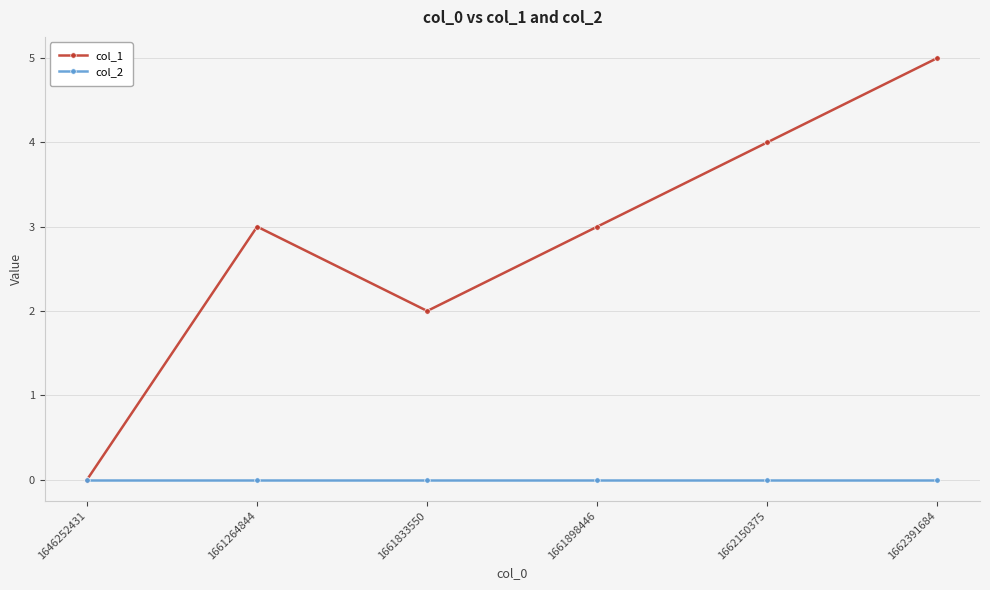

Is the value of col_1 at 1662150375 greater than the value of col_2 at 1662150375?

Yes